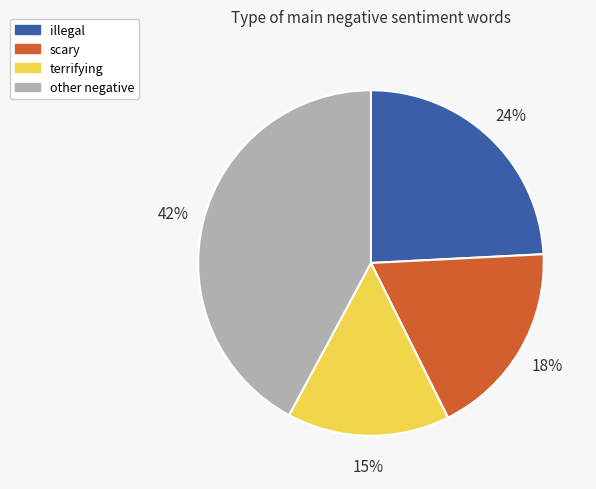

Rank the categories by value from lowest to highest.

terrifying, scary, illegal, other negative